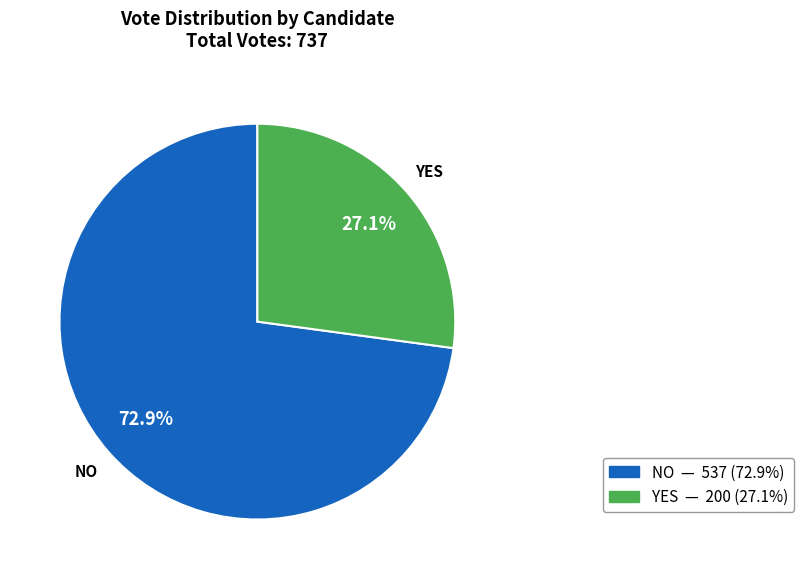

Is there any slice that represents more than half of the pie?

Yes